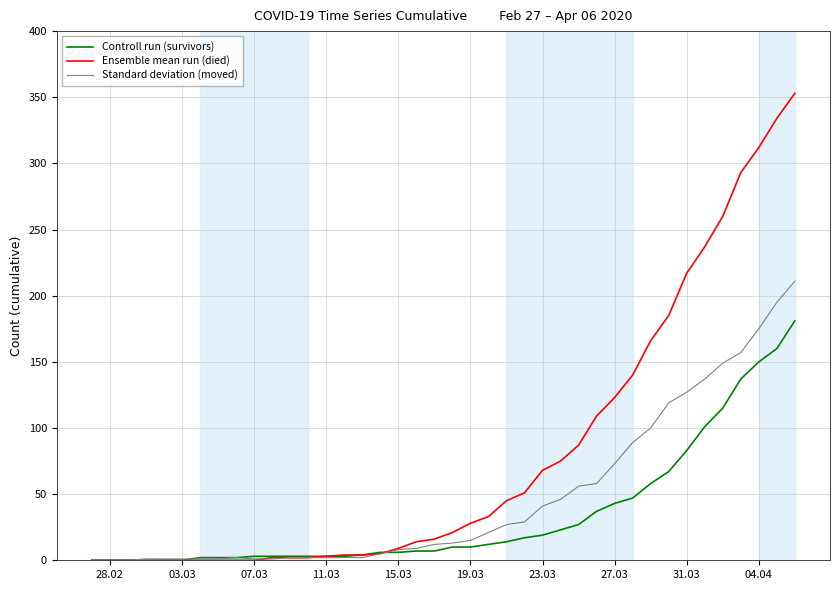

Which series has the largest total across all categories?

Ensemble mean run (died)